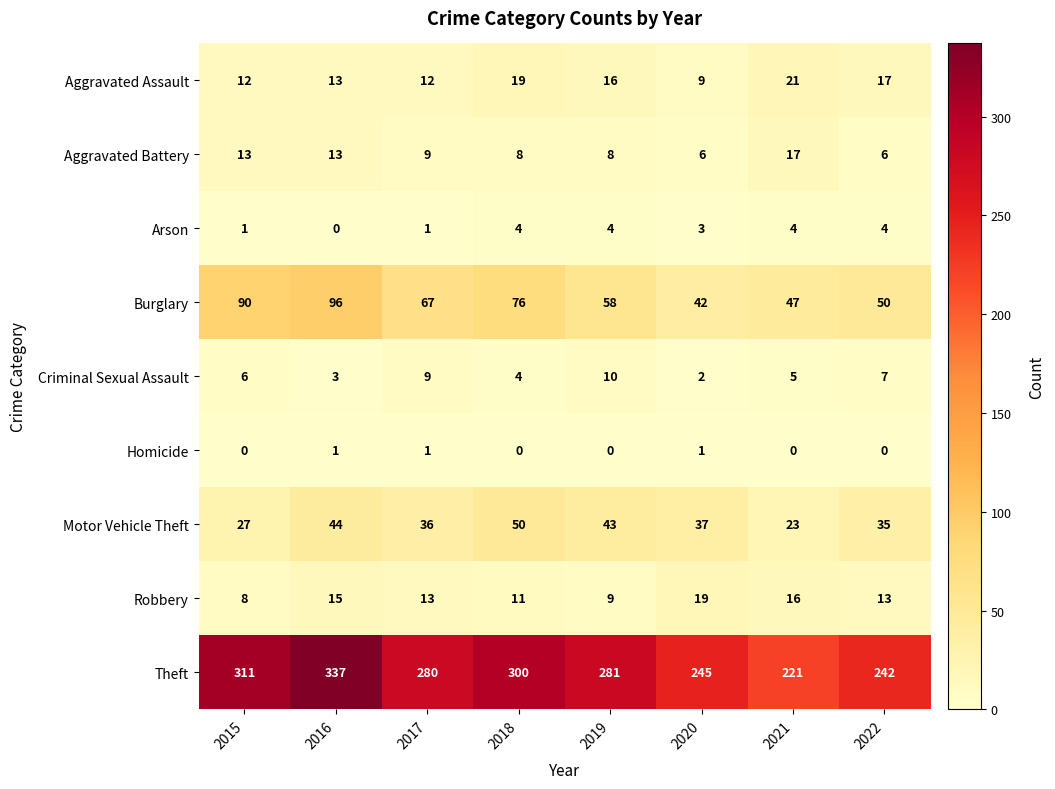

The Motor Vehicle Theft series shows 36 at 2017. True or false?

True